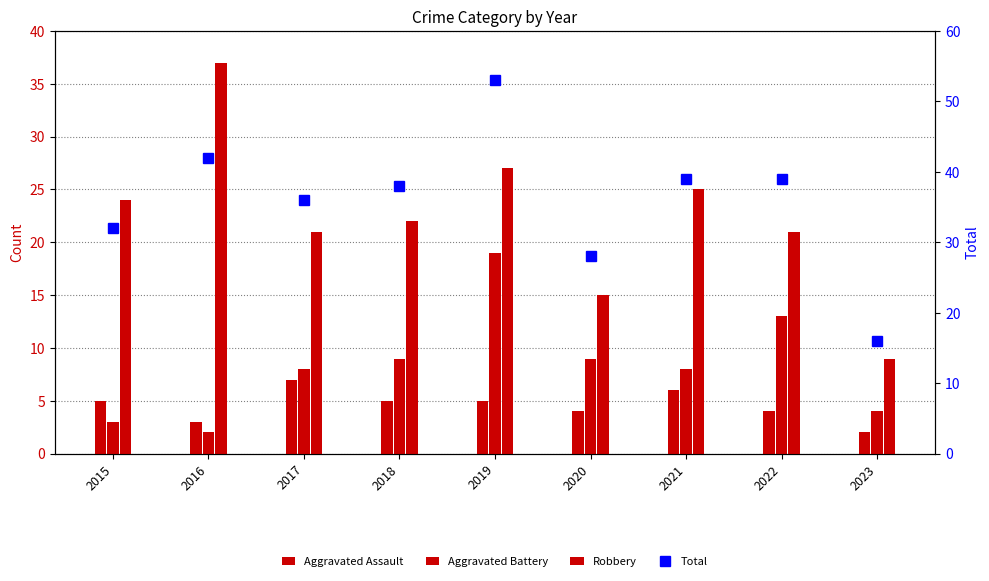

Reading right to left, transcribe all the data shown in this chart.

Aggravated Assault: 2	4	6	4	5	5	7	3	5
Aggravated Battery: 4	13	8	9	19	9	8	2	3
Robbery: 9	21	25	15	27	22	21	37	24
Total: 16	39	39	28	53	38	36	42	32